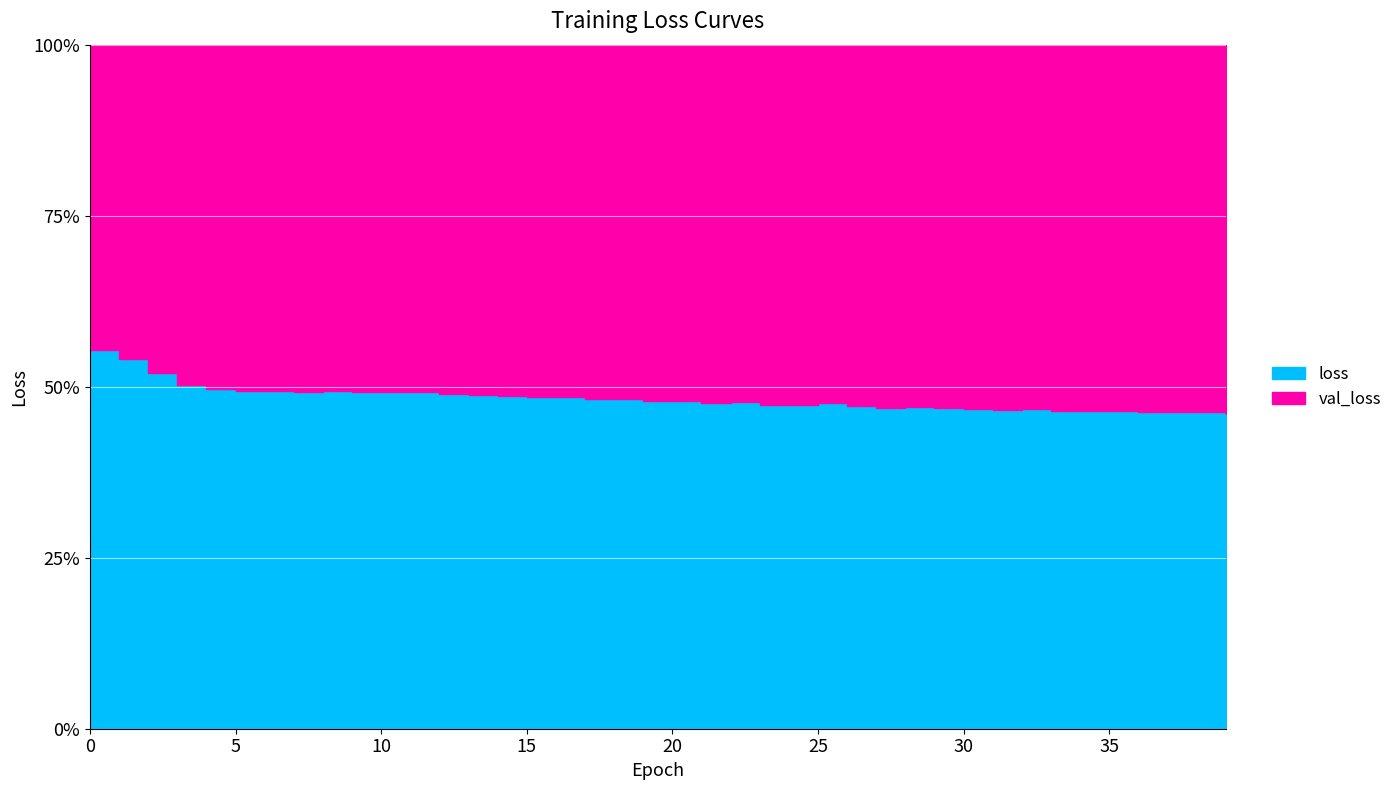

Which series has the widest spread of values?

loss